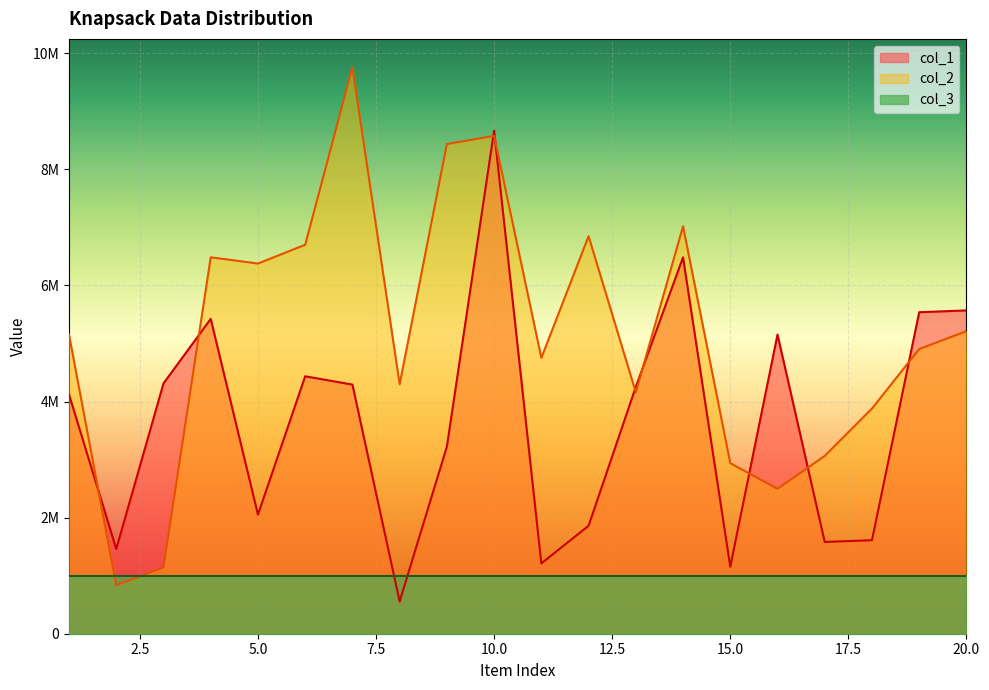

Which has a higher value, 17 or 4?

4